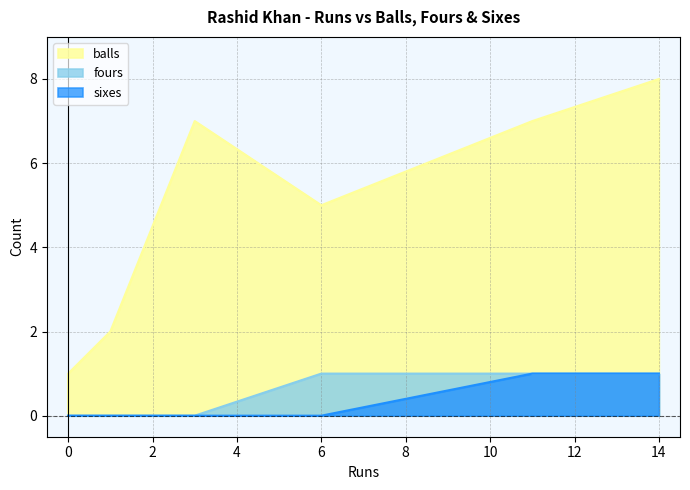

What is the maximum value shown in the chart?

8